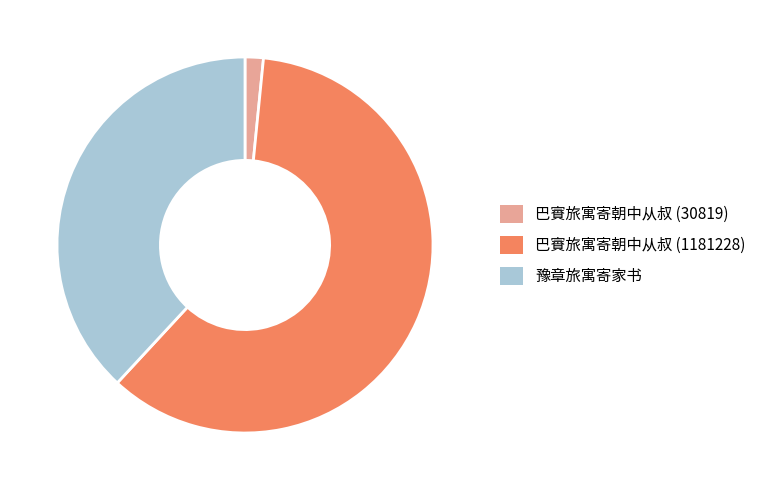

The 豫章旅寓寄家书 slice represents 38% of the pie. True or false?

True